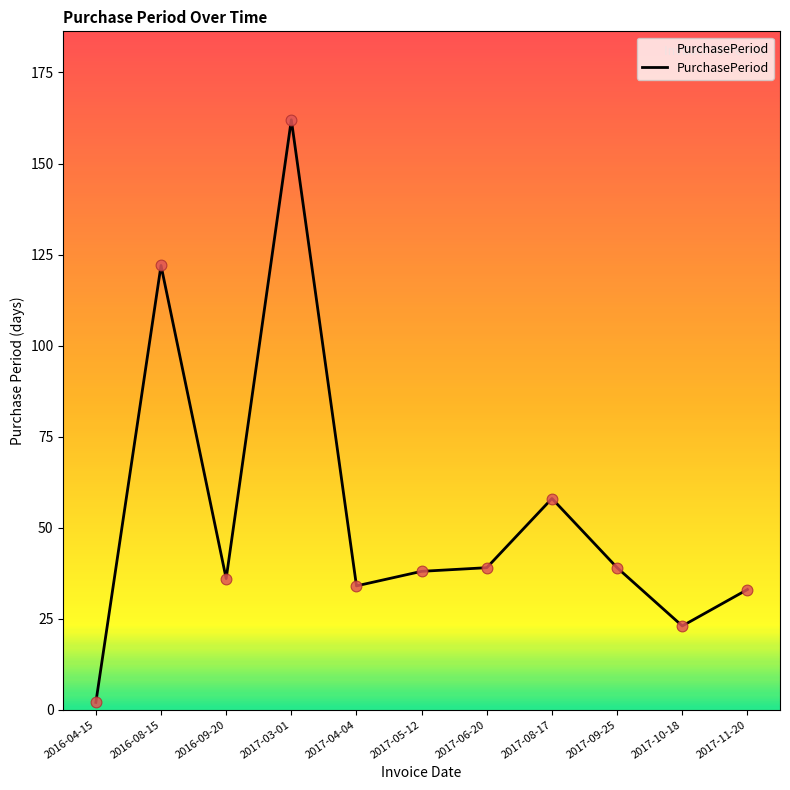

What is the change in value from 2017-03-01 to 2017-06-20?

-123